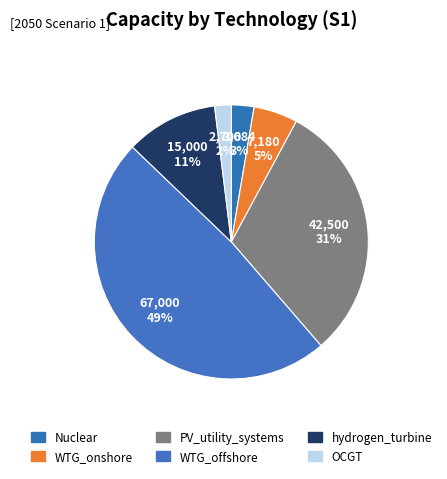

What is the largest slice in the pie chart?

WTG_offshore